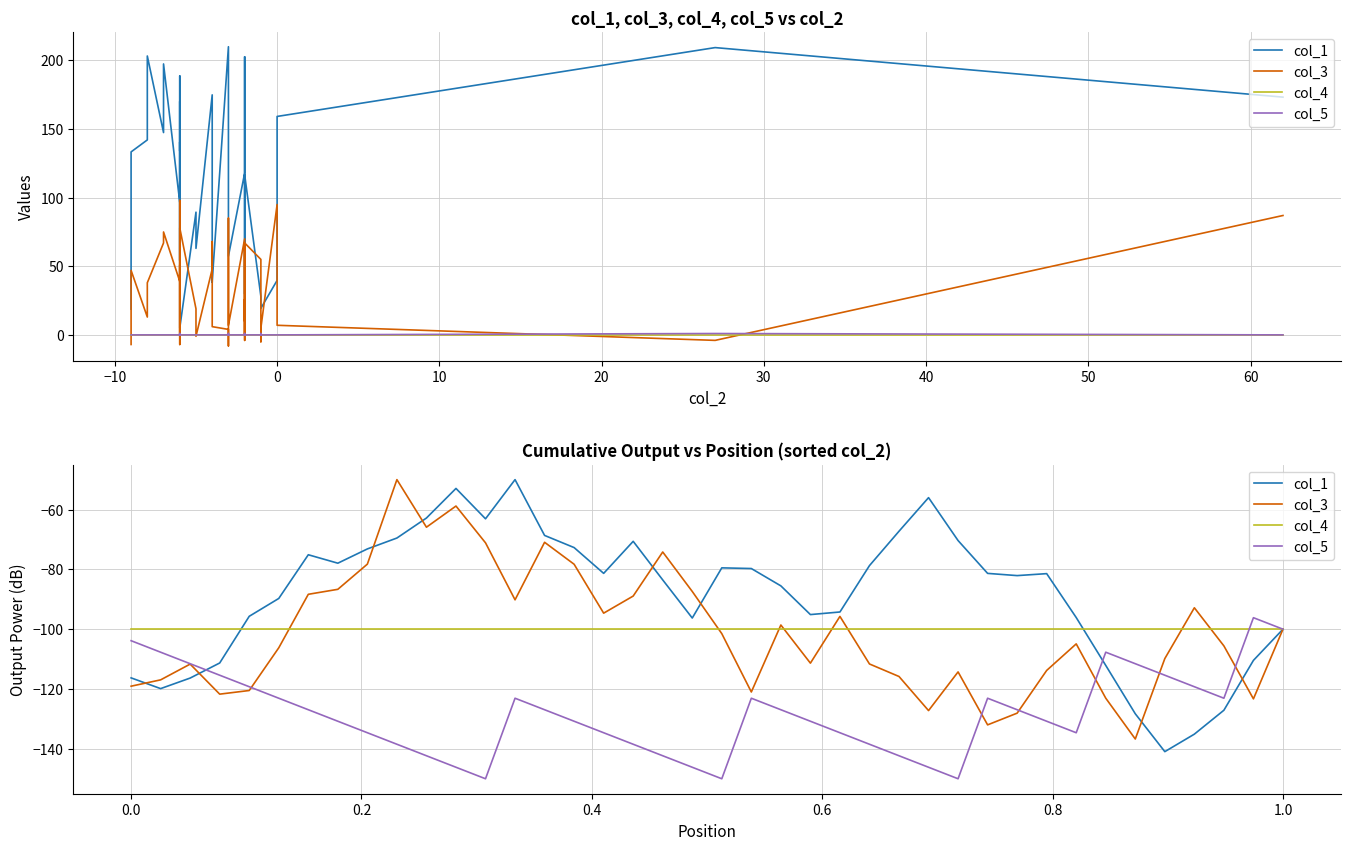

How many values in the col_3 series exceed -104?

19